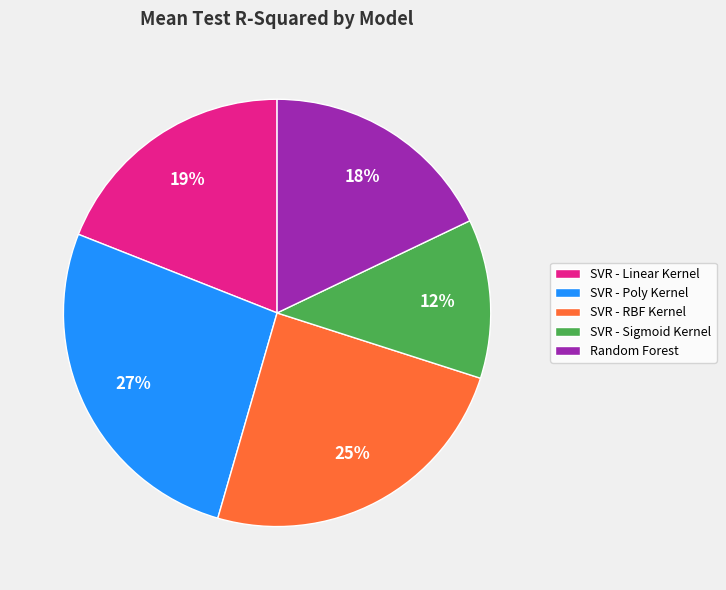

Combined, do SVR - Linear Kernel and Random Forest account for over 50%?

No